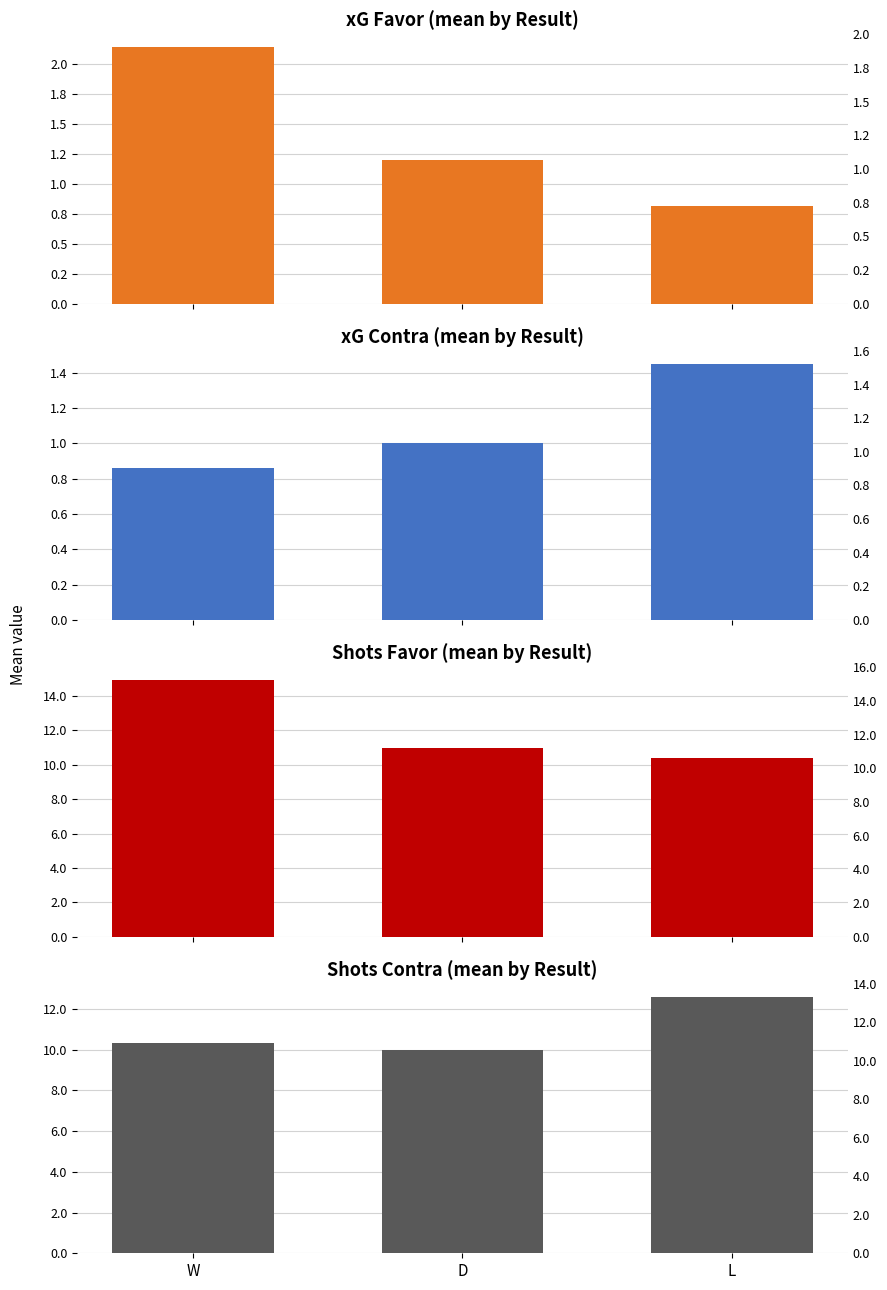

Are the bars horizontal?

No